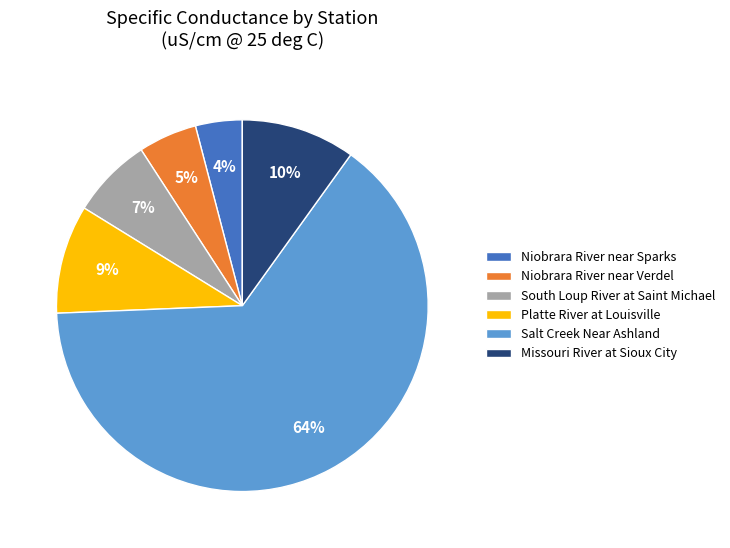

Do Platte River at Louisville and Missouri River at Sioux City together represent more than half of the pie?

No